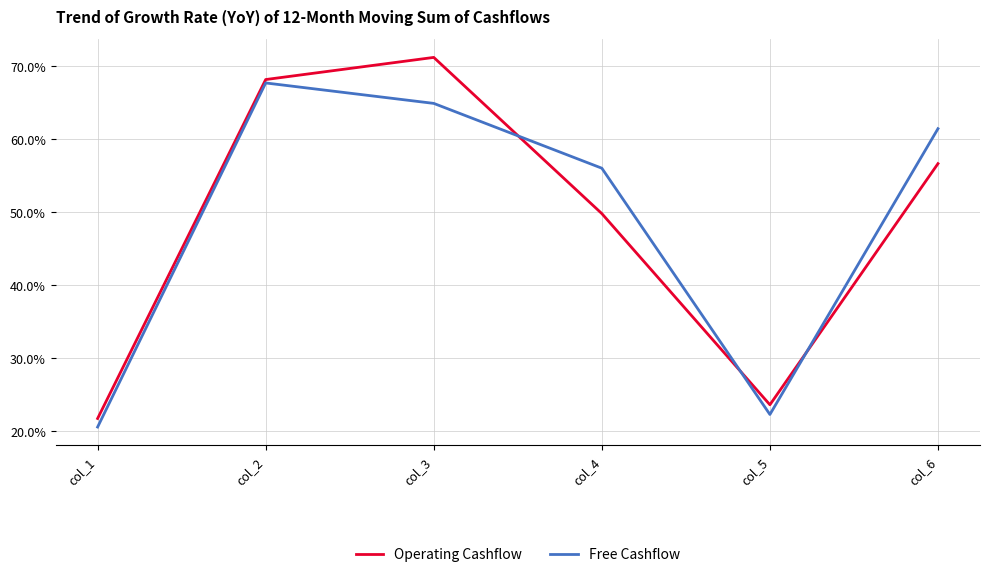

What is the spread (max minus min) of values at col_3?

6.3